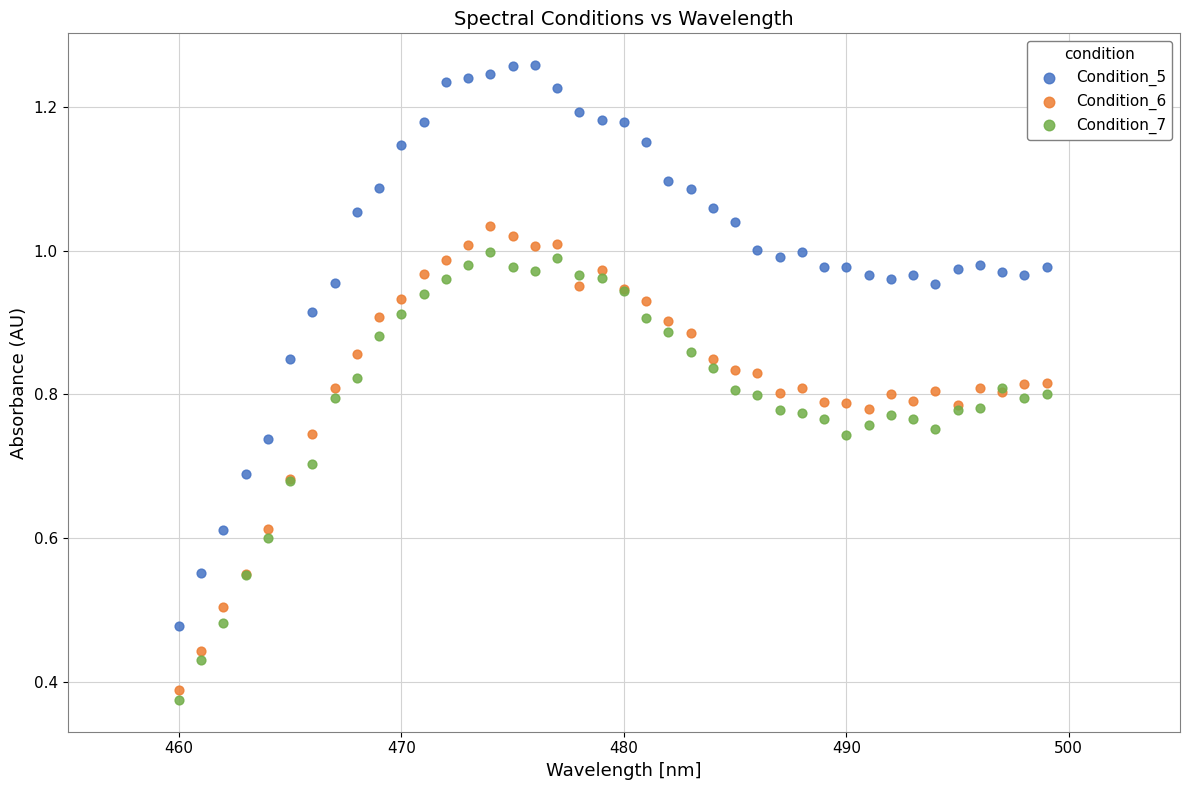

What is the X range (max minus min) for the scatter plot?

39.0